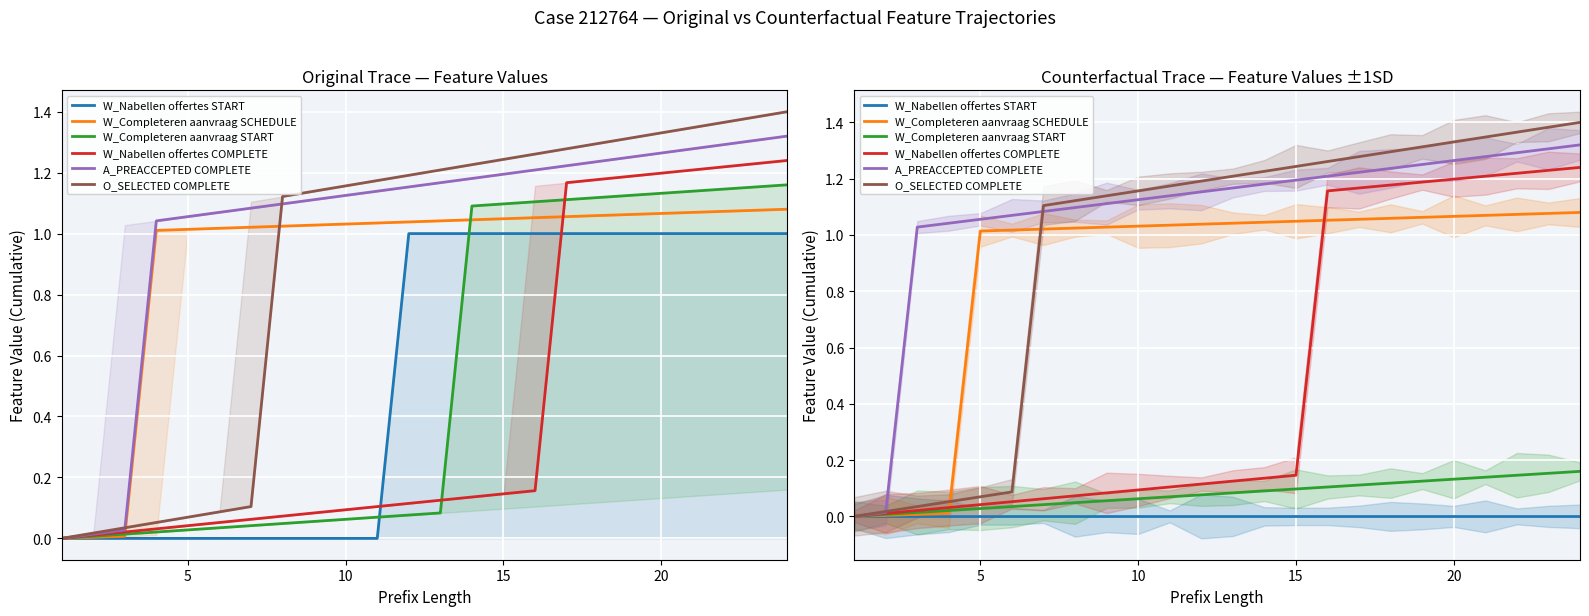

True or false: W_Nabellen offertes COMPLETE and O_SELECTED COMPLETE cross at least once.

False